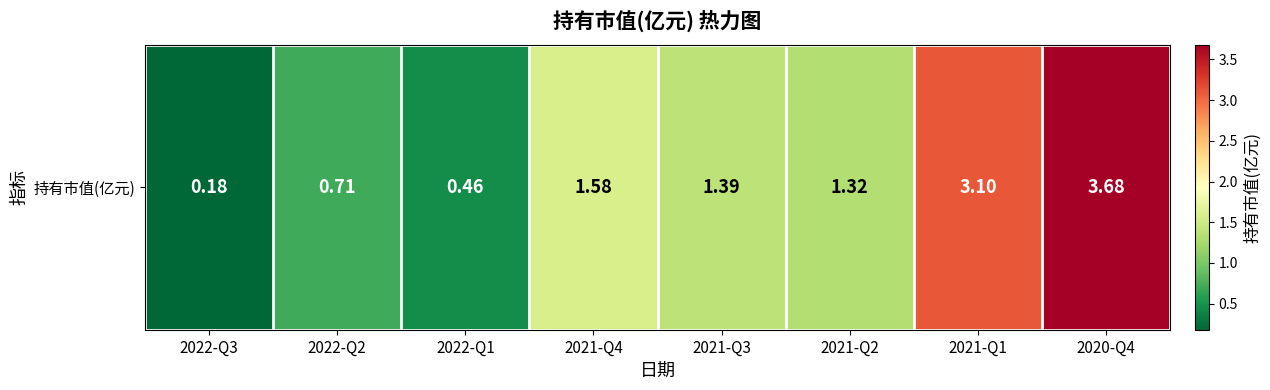

The chart shows a value of 3.7 at 2020-Q4. True or false?

True